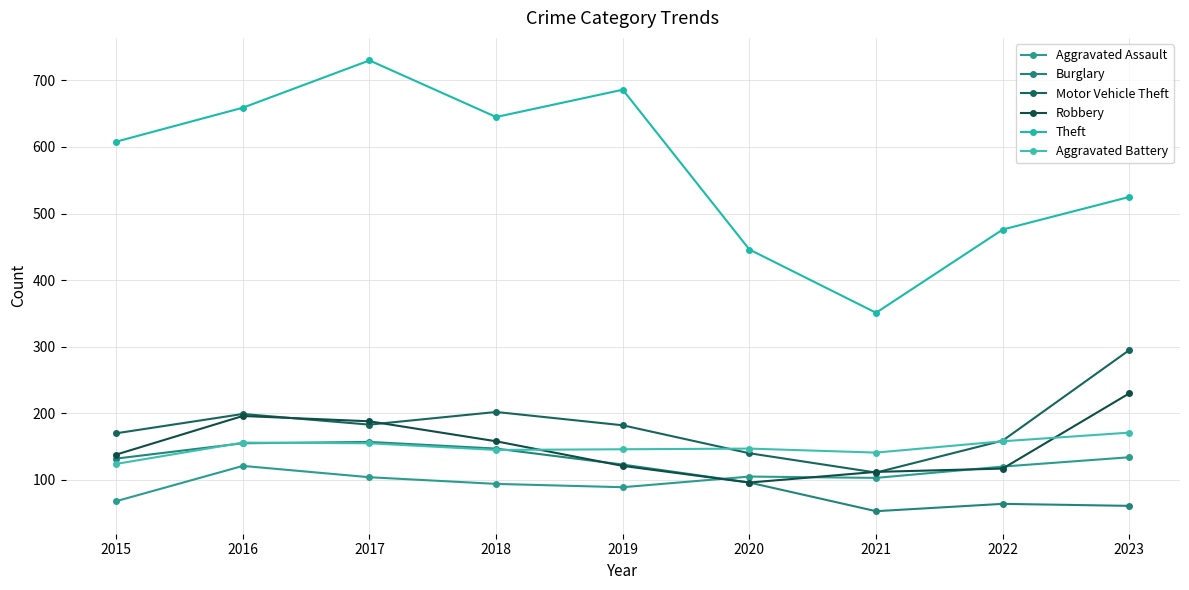

How many lines are shown in the chart?

6